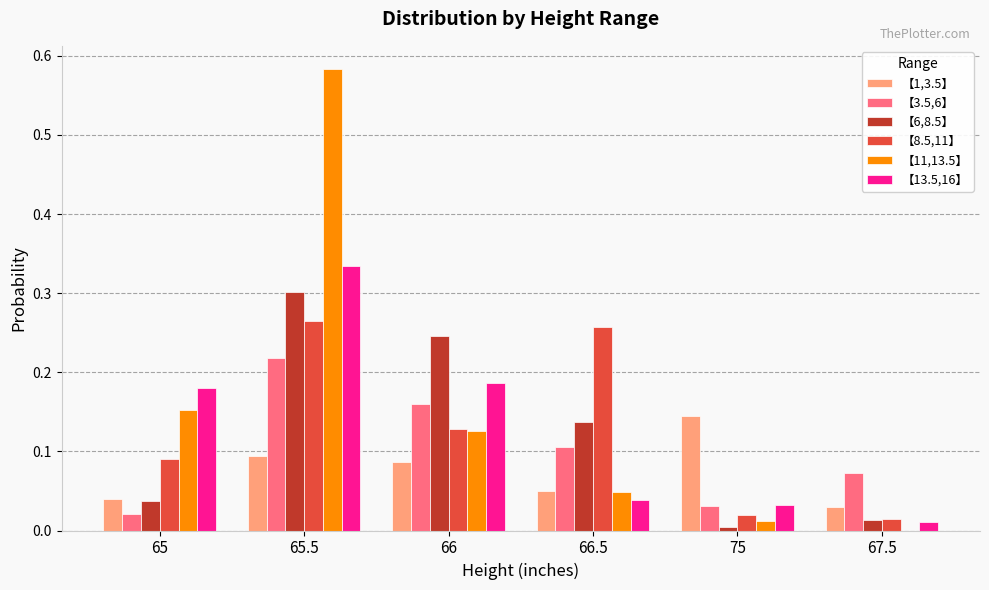

Which series has the largest total across all categories?

【11,13.5】